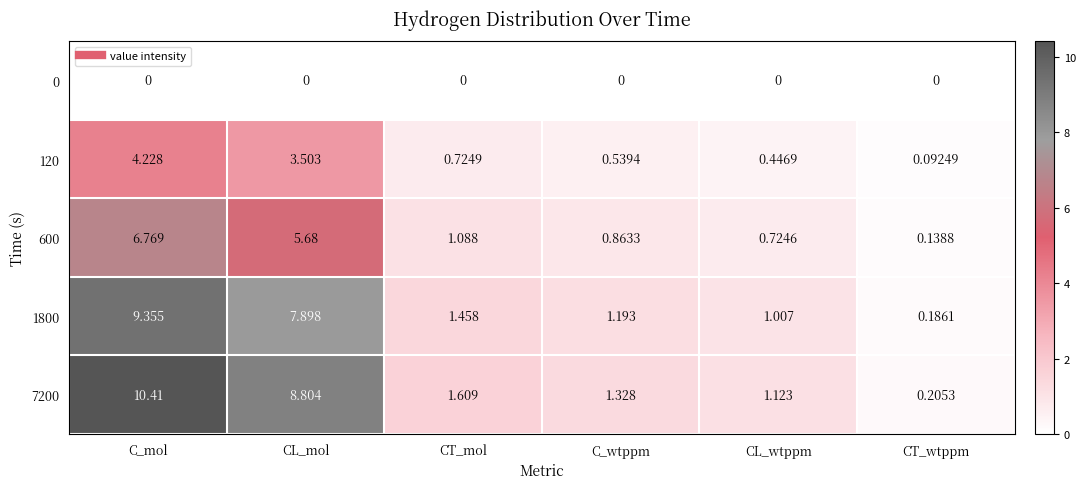

At which category is the sum across all series the highest?

C_mol